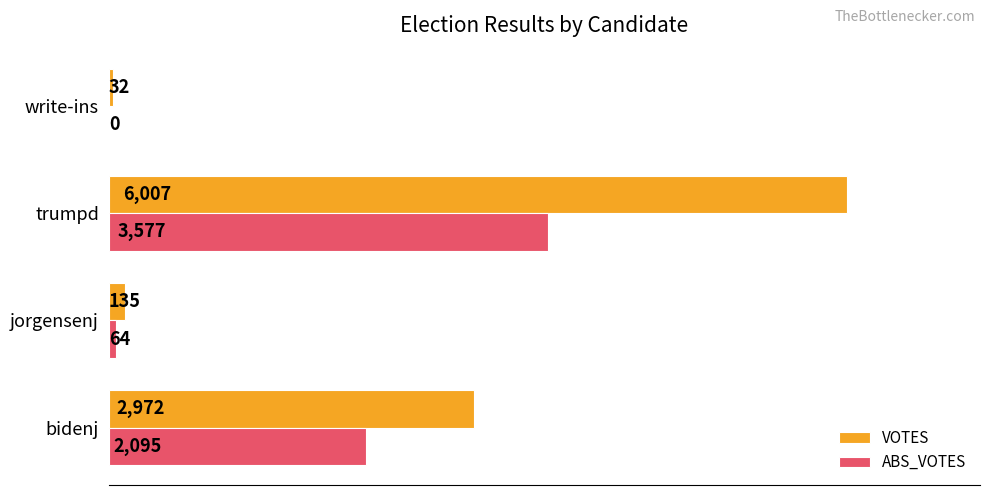

True or false: ABS_VOTES has a value of 3577 at trumpd.

True